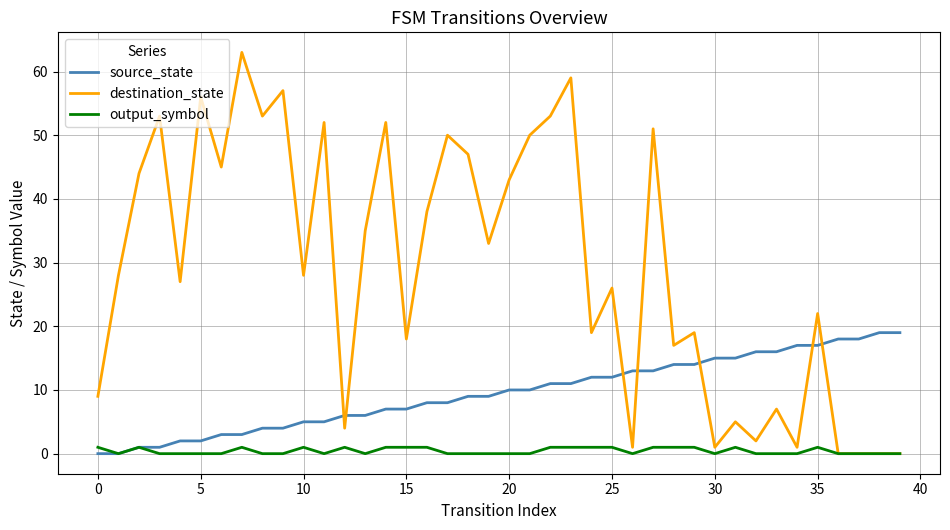

What is the difference between the maximum and minimum values in the source_state series?

19